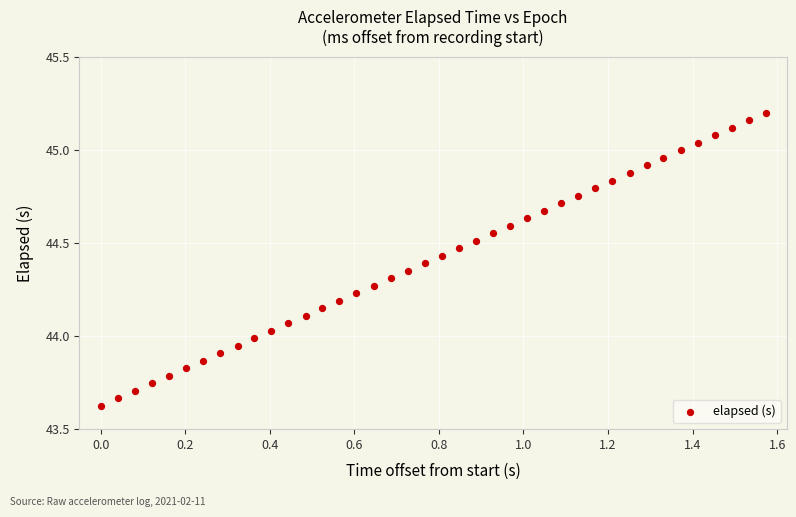

What is the range of Y values (max minus min)?

1.6